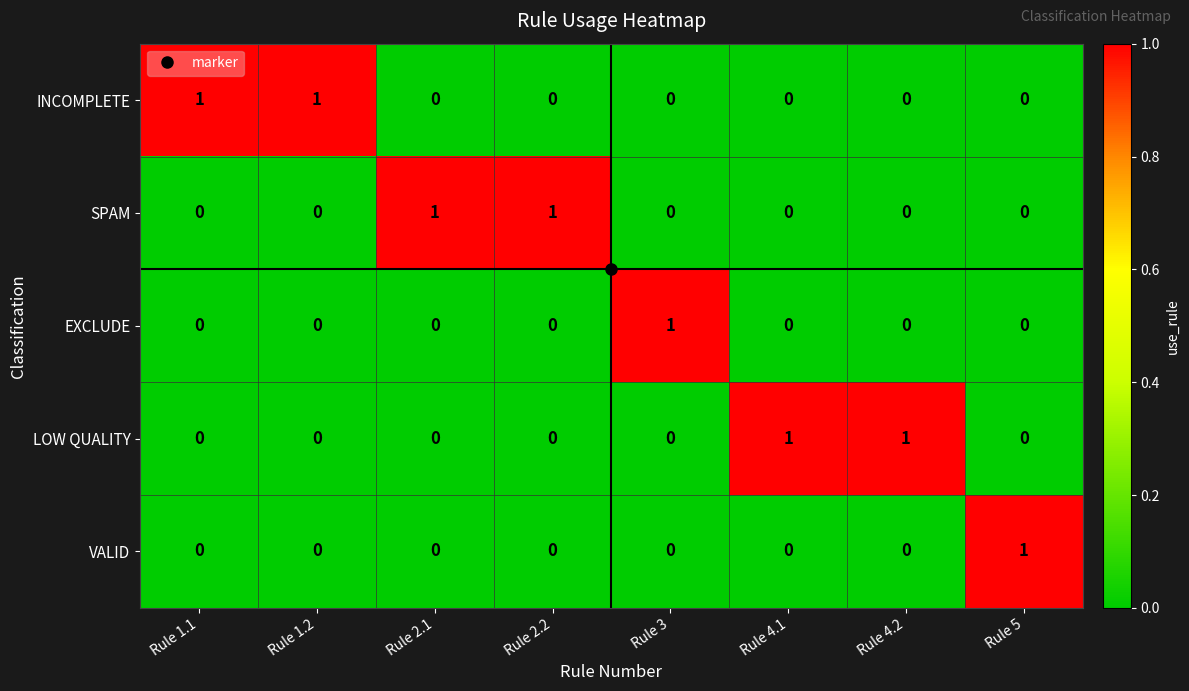

The VALID series shows 0 at Rule 1.1. True or false?

True